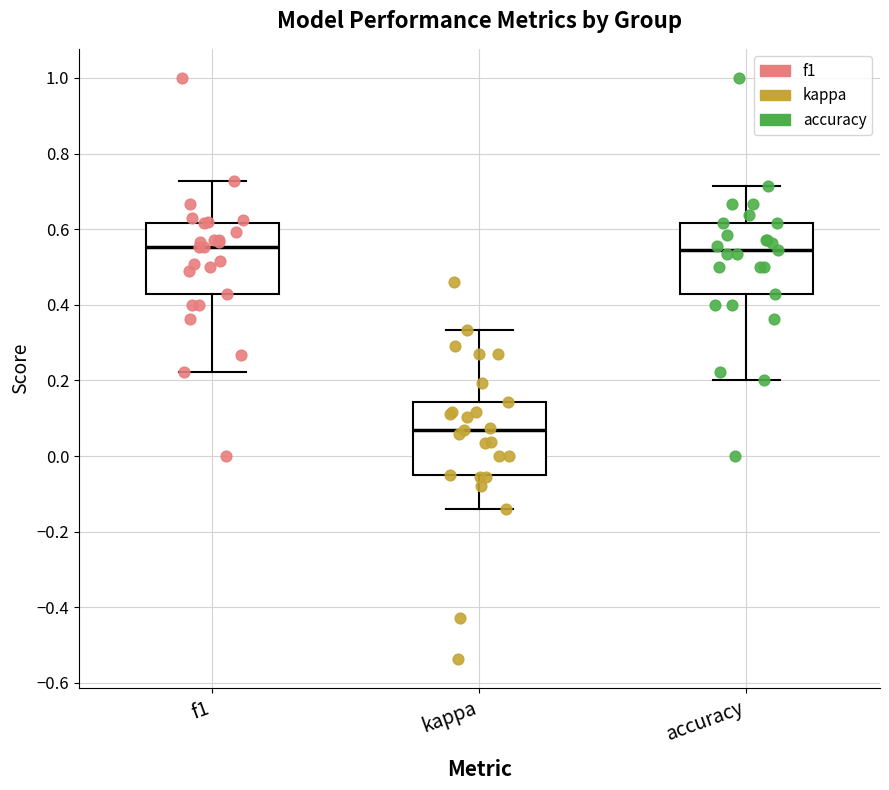

Reading left to right, read every box against the y-axis: the position of its median line, the range the box covers, and the ends of its whiskers. The values are not printed on the chart, so give them approximately, as read against the axis.

f1: median 0.56, box 0.42 to 0.62, whiskers 0.22 to 0.72
kappa: median 0.06, box -0.04 to 0.14, whiskers -0.14 to 0.34
accuracy: median 0.54, box 0.42 to 0.62, whiskers 0.20 to 0.72